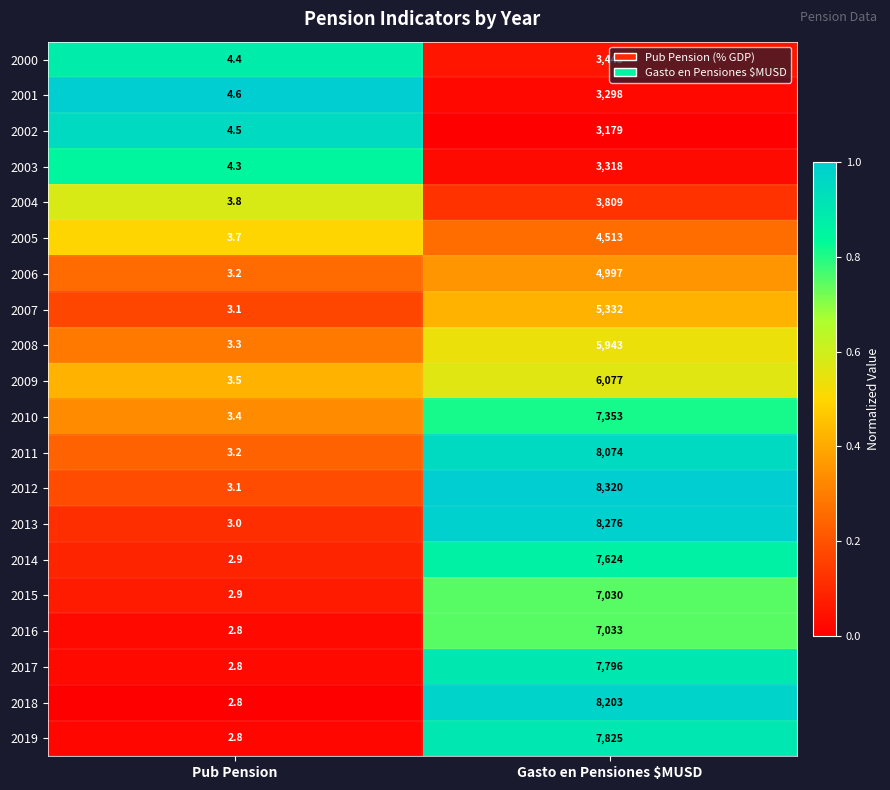

Rank the categories by 2002 value from lowest to highest.

Pub Pension, Gasto en Pensiones $MUSD